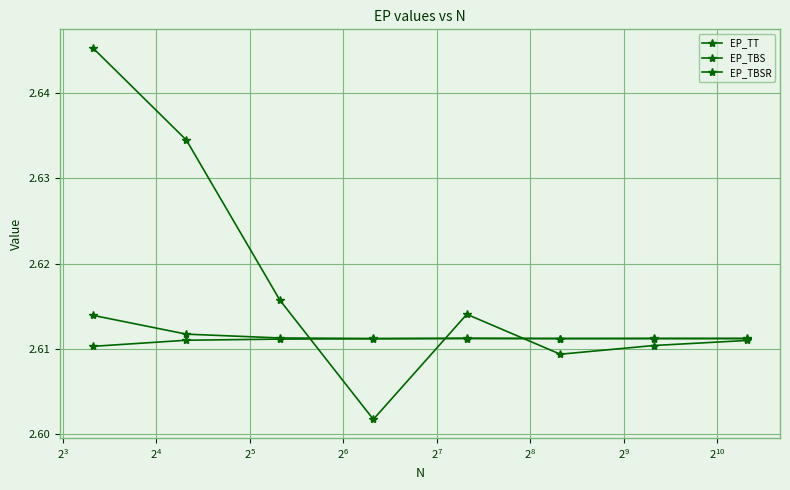

What is the value of the EP_TBSR point at the 3rd from the left?

2.6